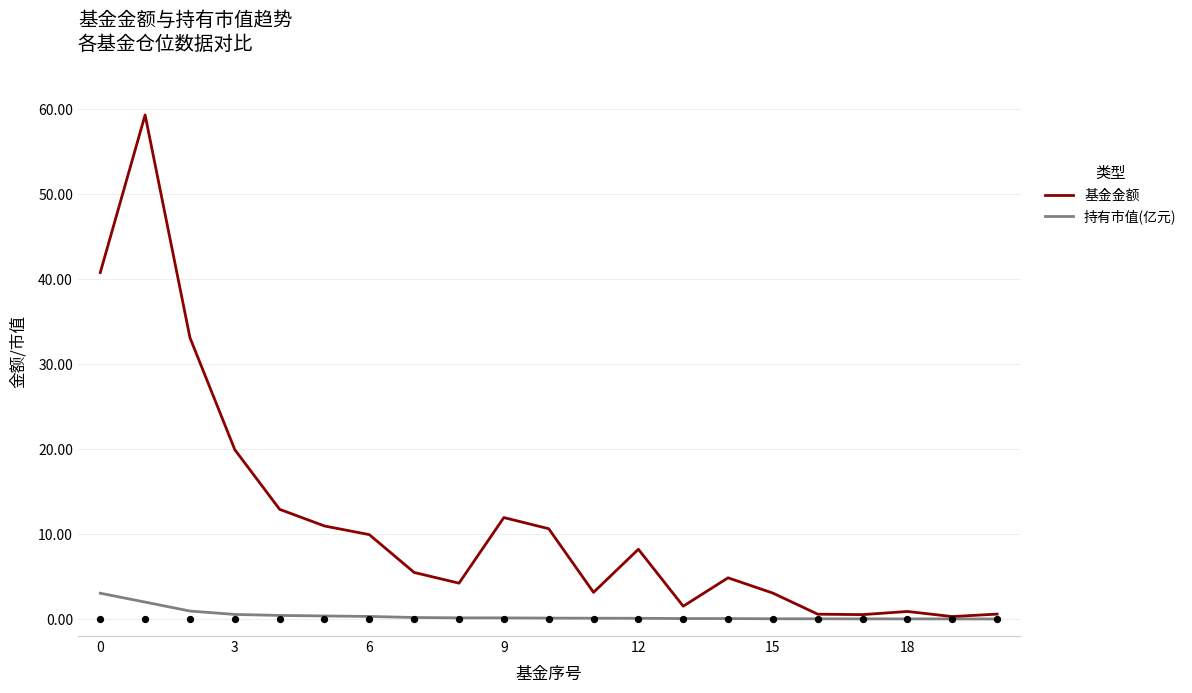

Which series reaches the minimum Y coordinate?

持有市值(亿元)